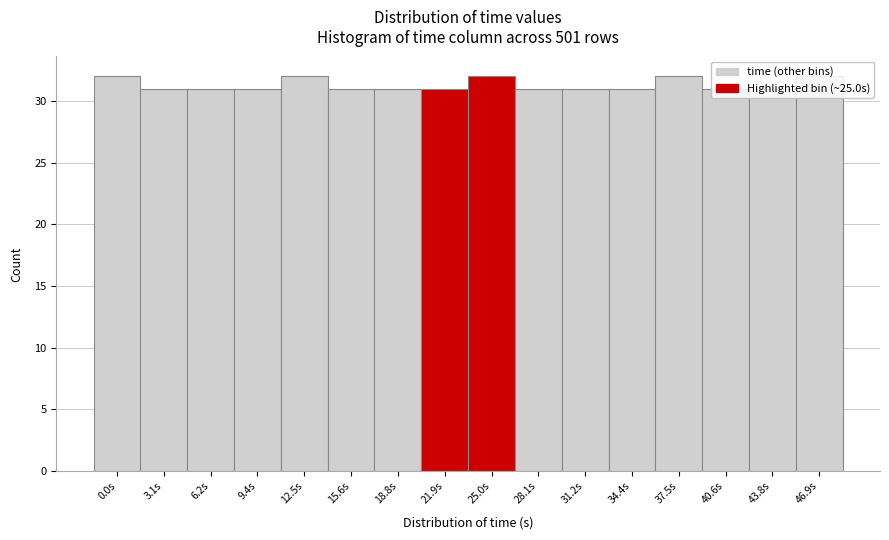

What is the maximum value shown in the chart?

32